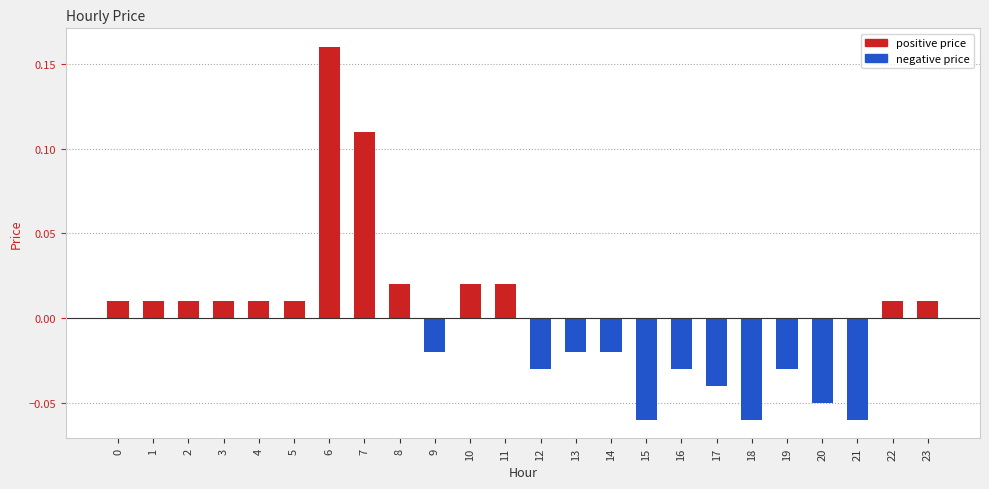

Which has a higher value, 22 or 15?

22